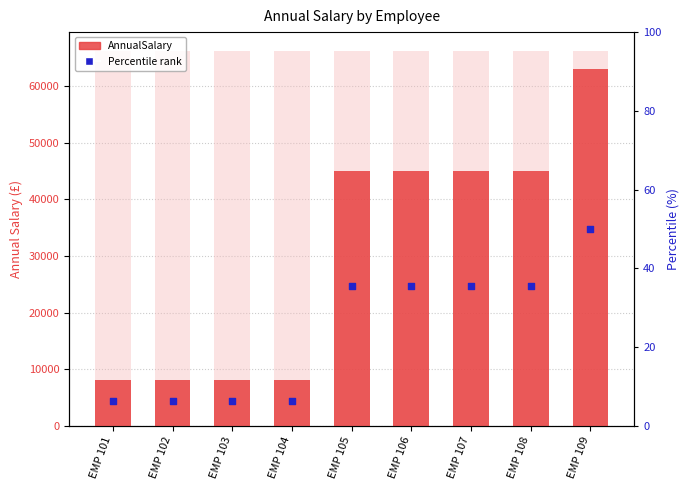

Which series has the widest spread of Y values?

AnnualSalary